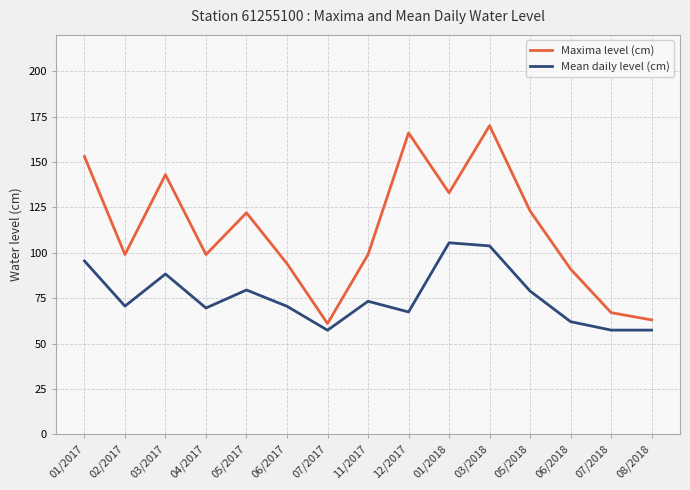

At which category is the sum across all series the highest?

03/2018